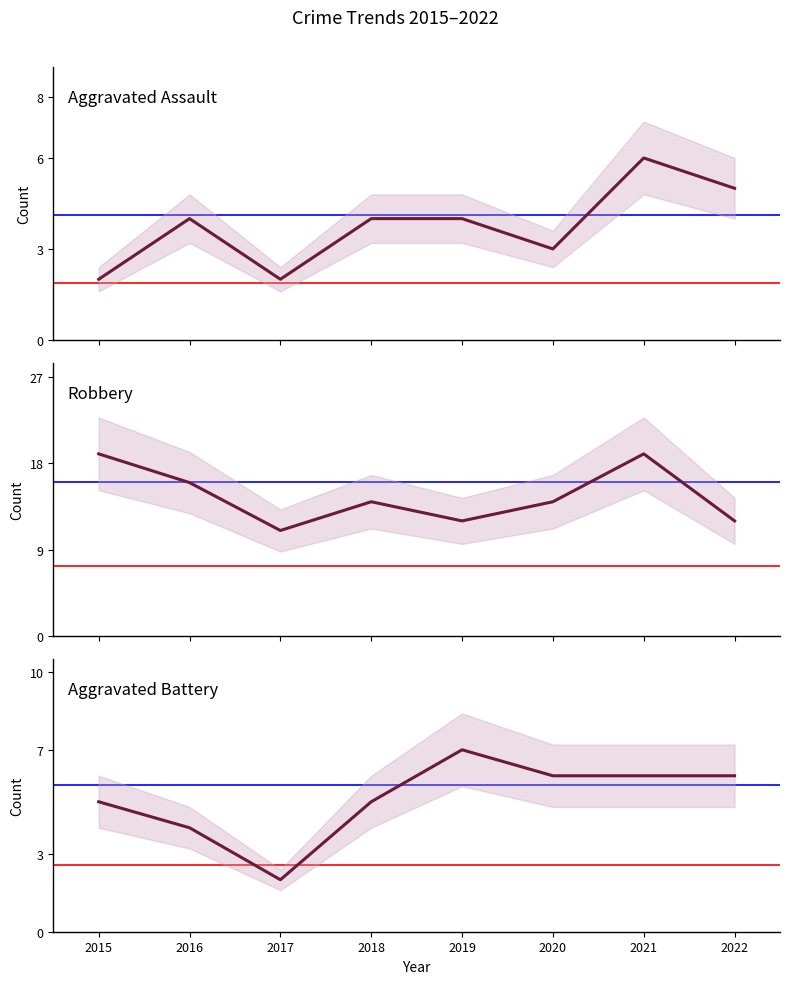

At how many categories does at least one series exceed 9?

8